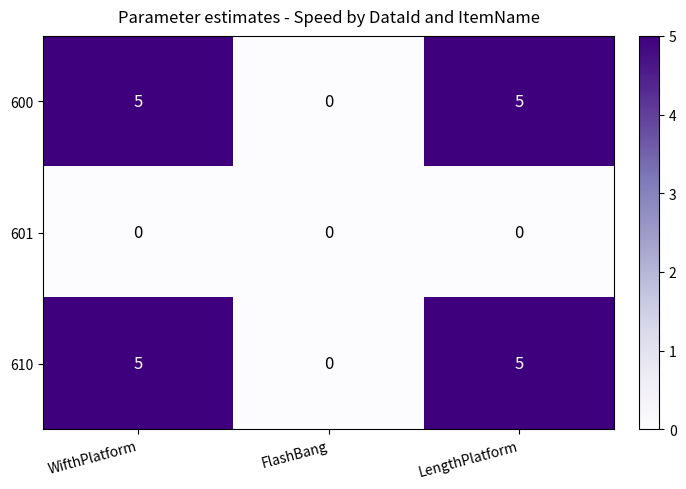

Reading left to right, list all the values displayed in this chart.

600: 5	0	5
601: 0	0	0
610: 5	0	5